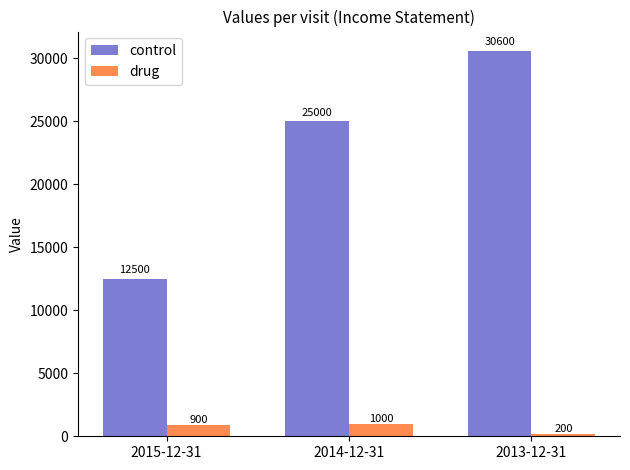

What is the value of the drug bar at the 3rd from the left?

200